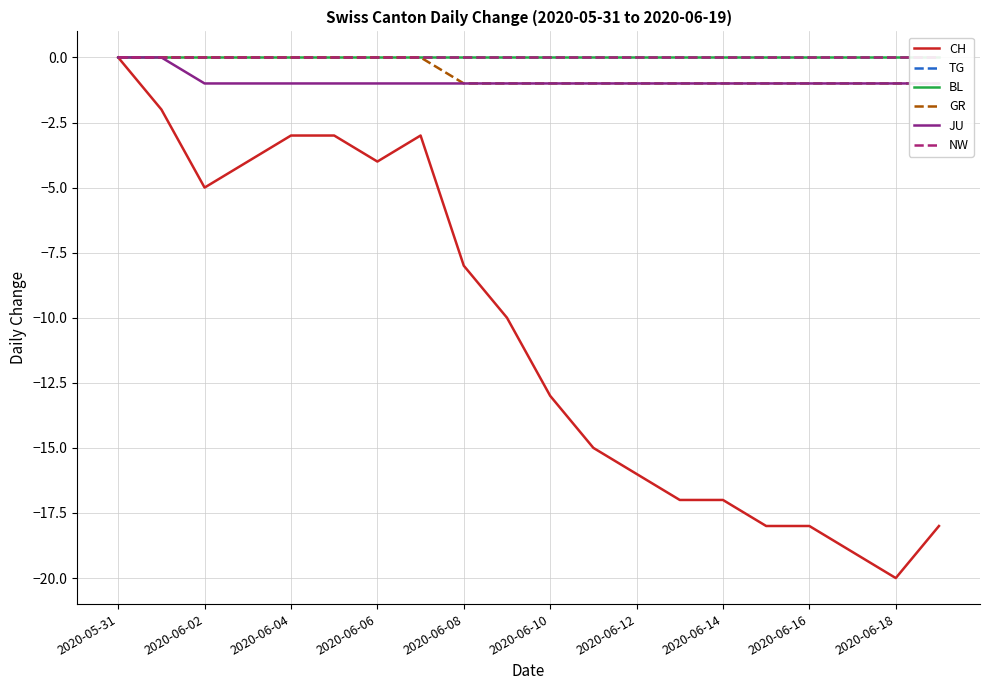

At which category is the sum across all series the highest?

2020-05-31